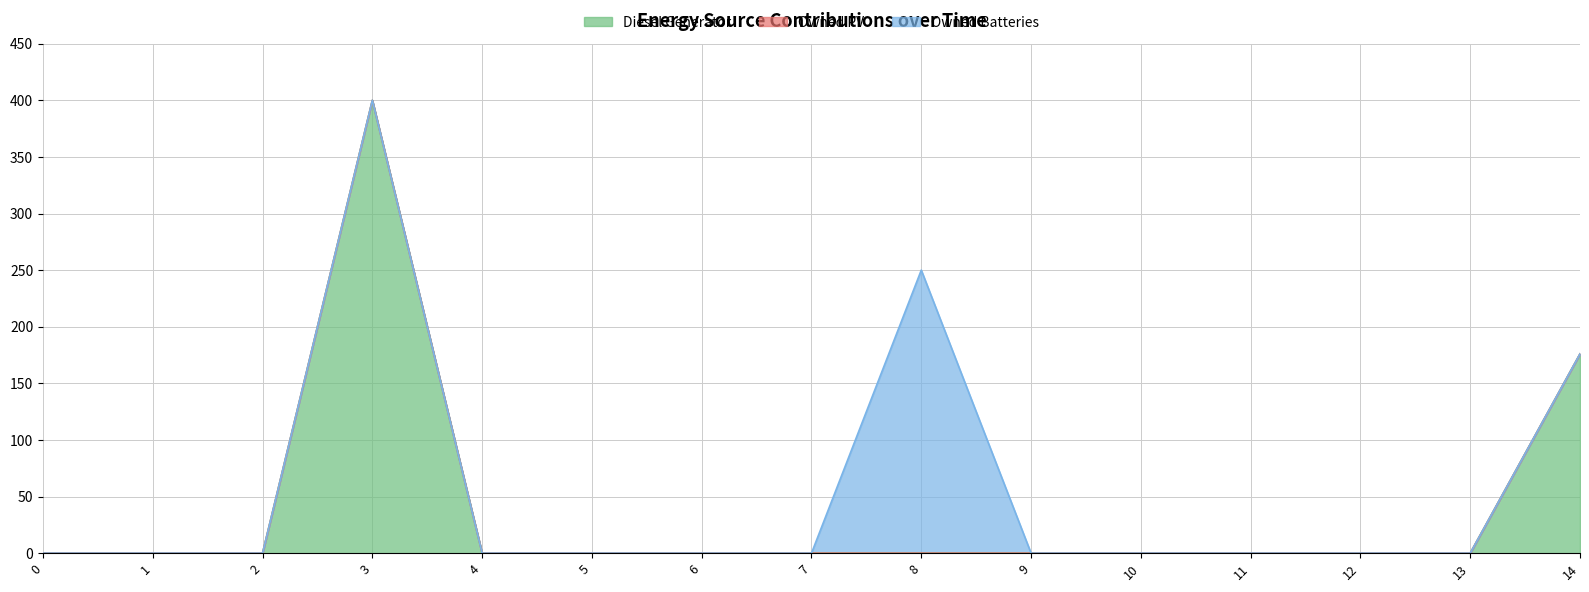

What is the average value of the Owned Batteries series?

17